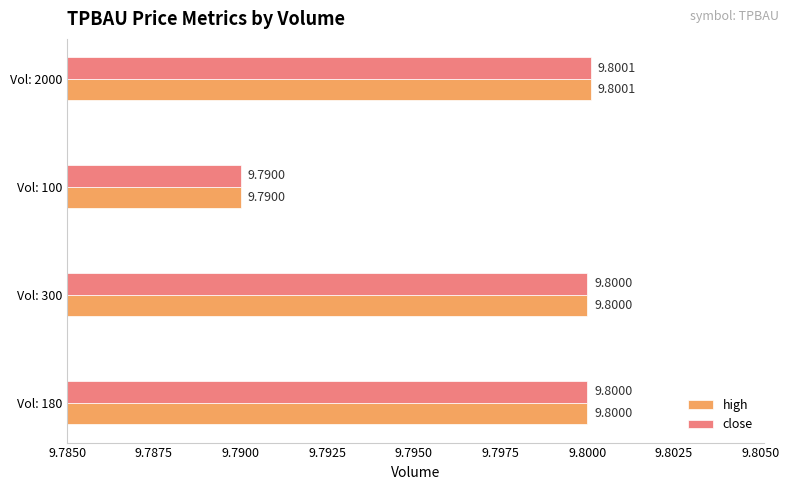

At which category is the sum across all series the highest?

Vol: 2000